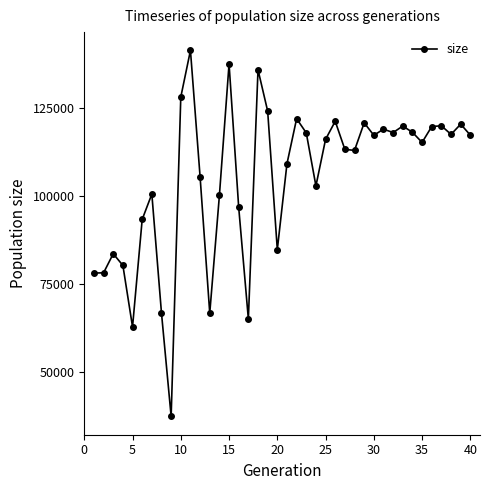

True or false: the data has more than 0 interior local peaks.

True